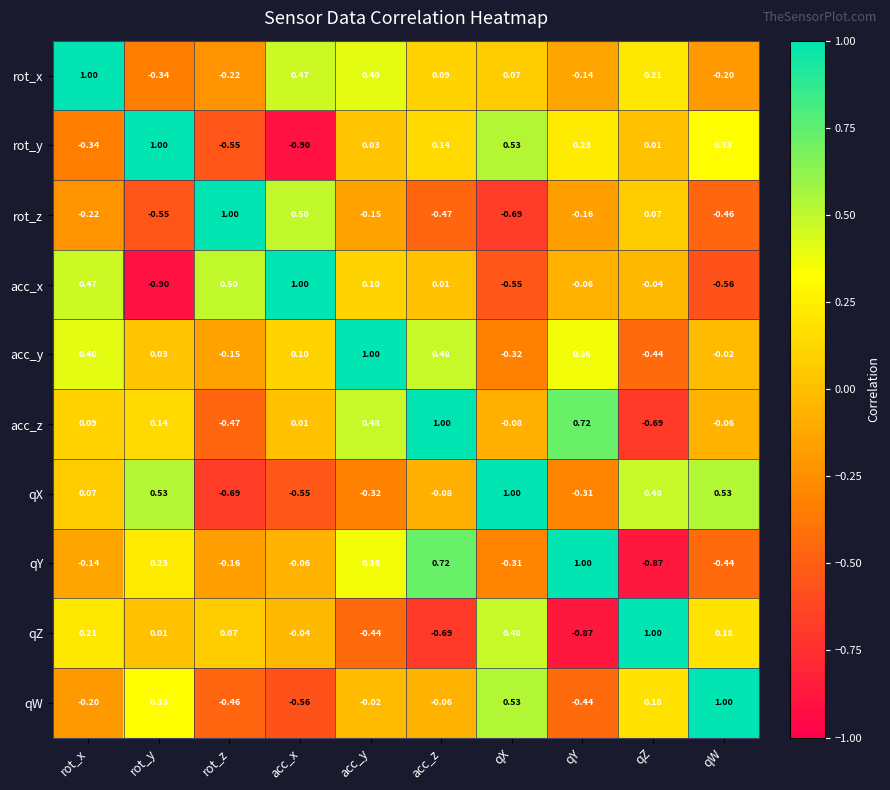

Rank the categories by rot_x value from highest to lowest.

rot_x, acc_x, acc_y, qZ, acc_z, qX, qY, qW, rot_z, rot_y